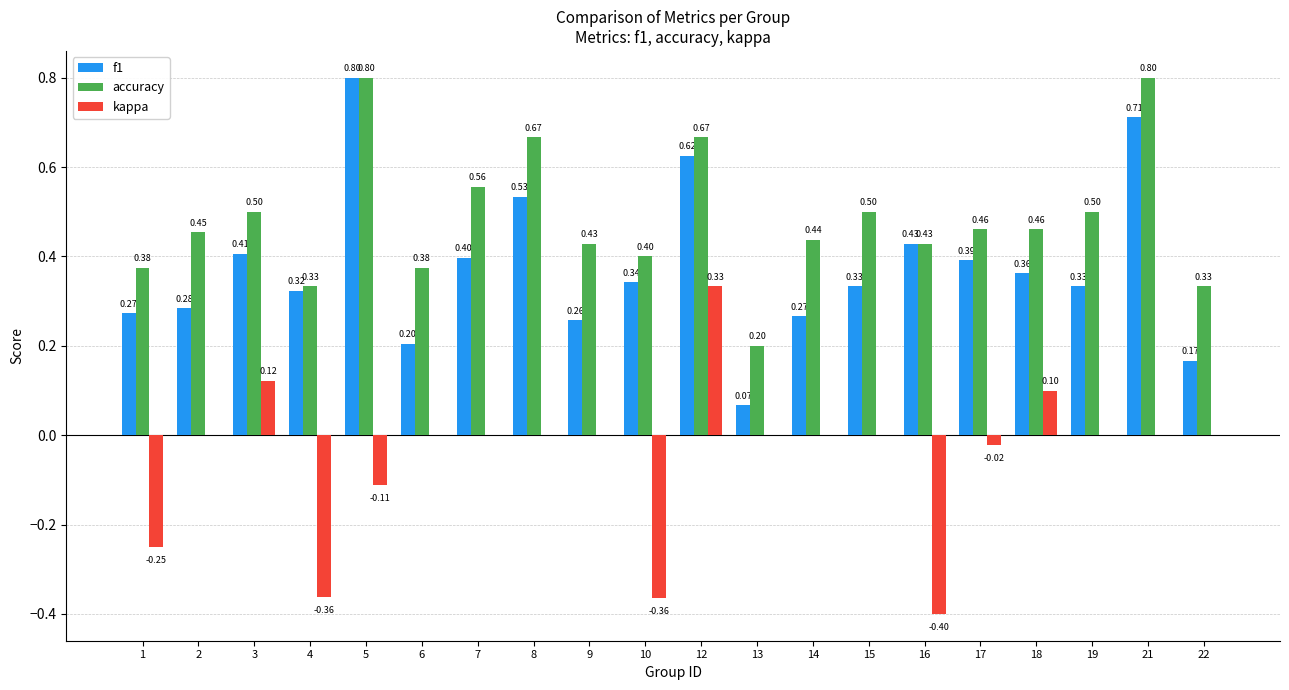

What is the sum of the accuracy values at 12 and 5?

1.5